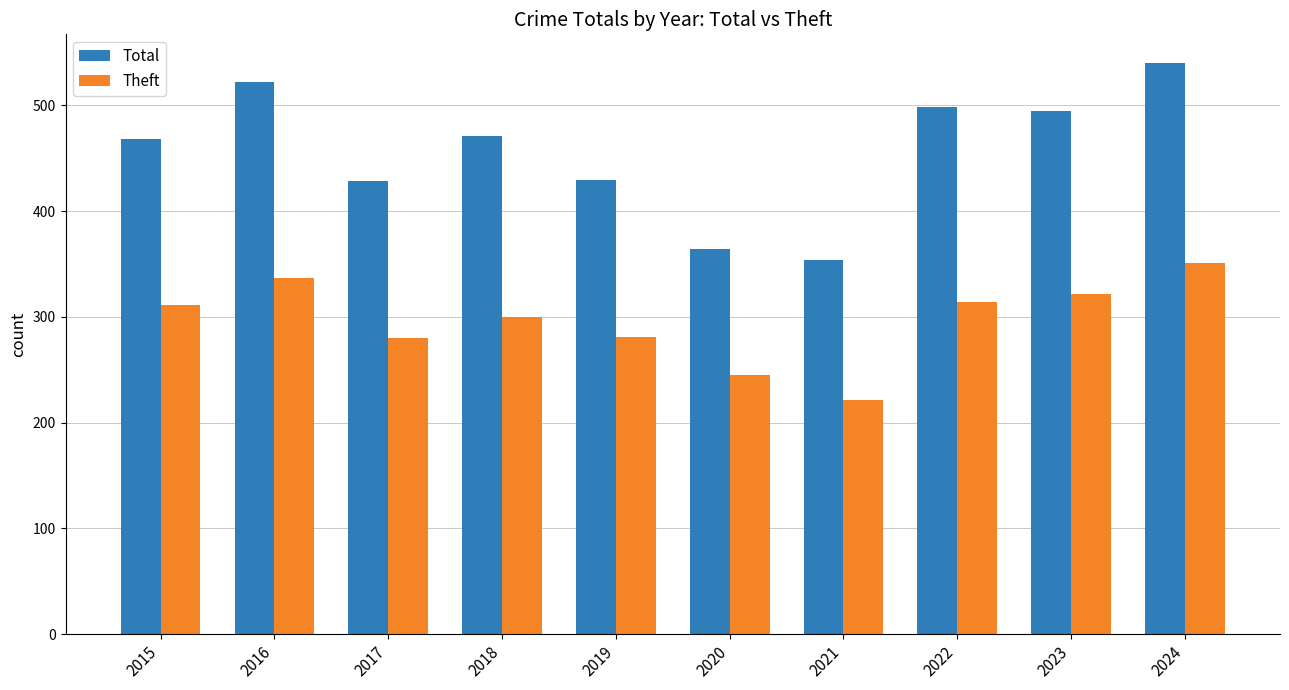

Is it true that Total equals 471 at 2018?

True